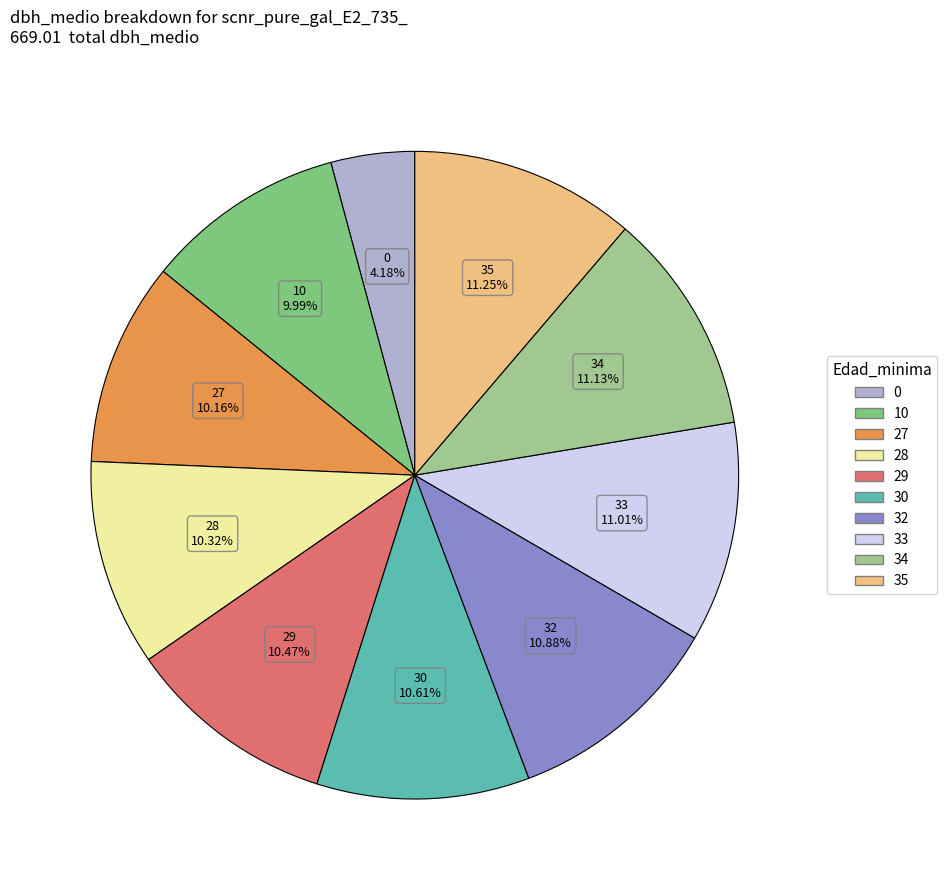

What is the ratio of the value at 30 to the value at 34?

1.0